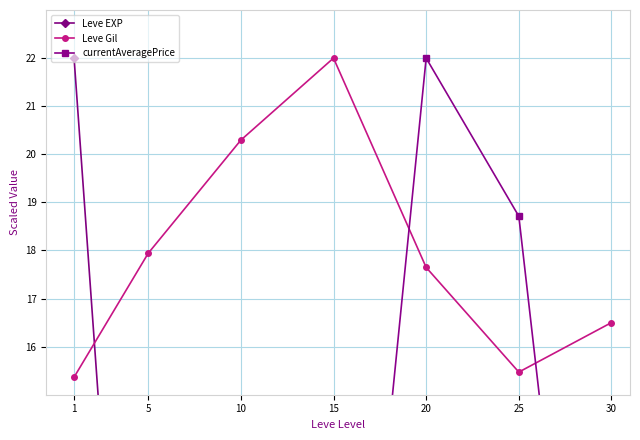

How many lines are shown in the chart?

3